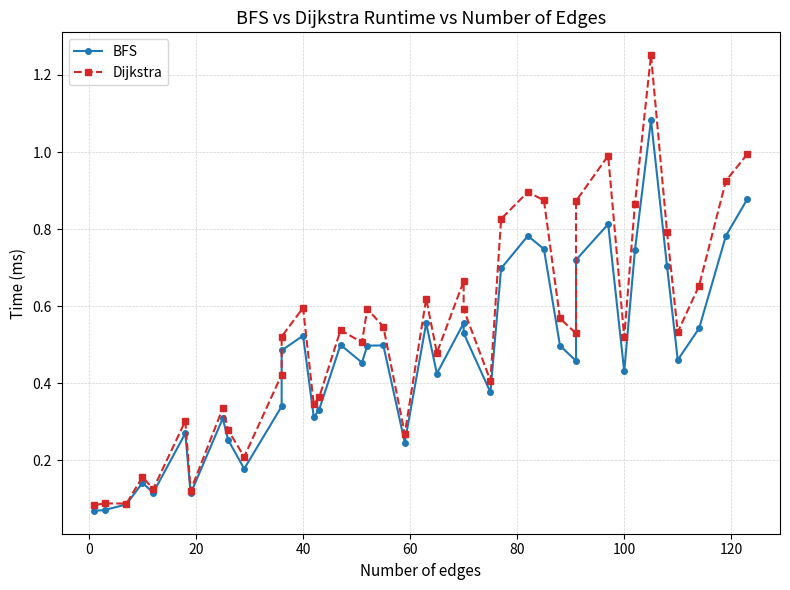

What is the value of the Dijkstra point at the 1st from the left?

0.1